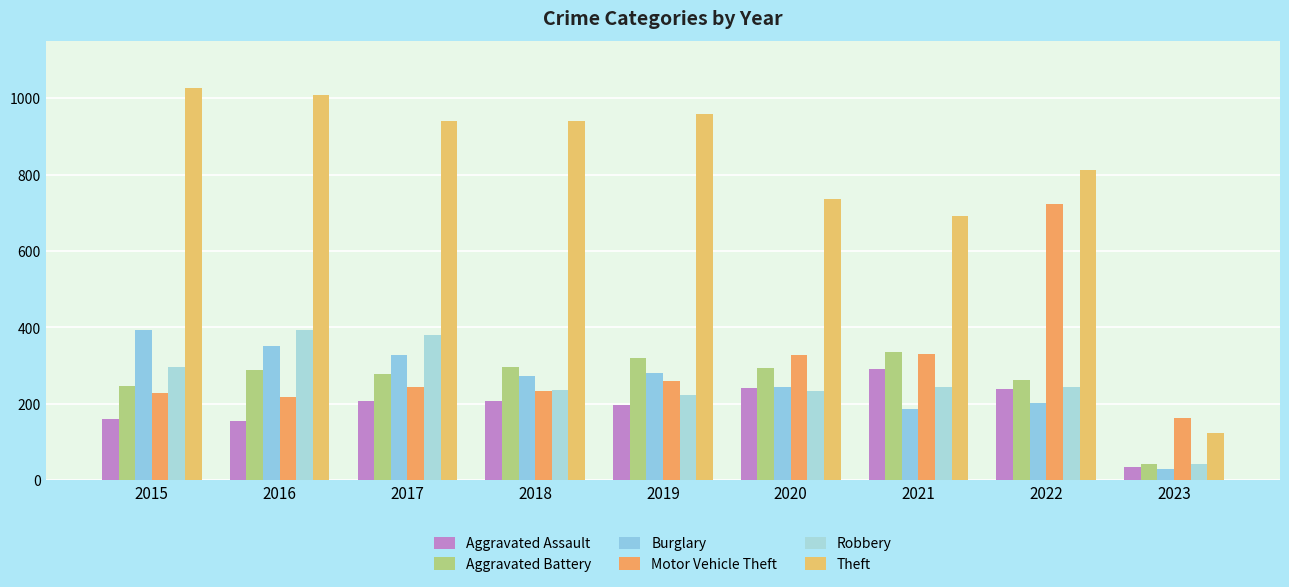

At 2017, list the series in order from smallest to largest.

Aggravated Assault, Motor Vehicle Theft, Aggravated Battery, Burglary, Robbery, Theft